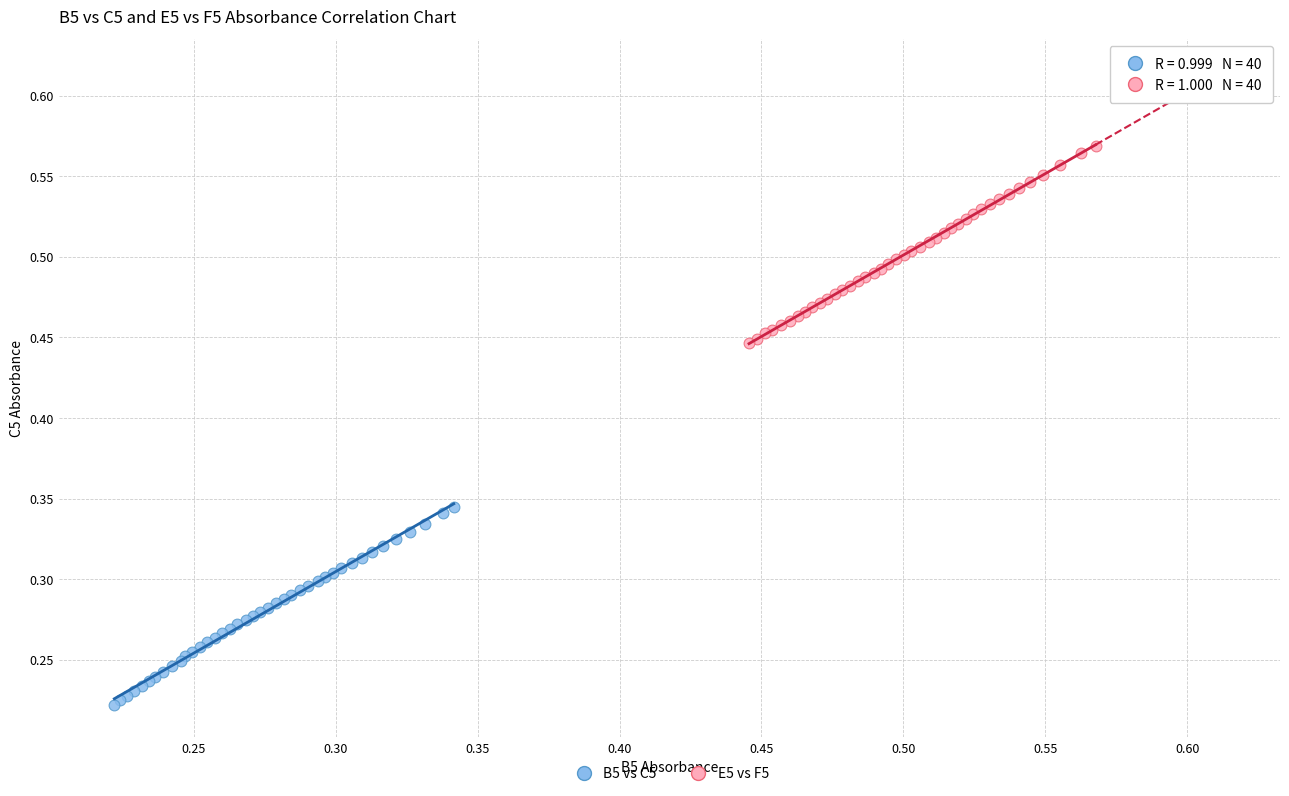

Which series reaches the maximum Y coordinate?

E5 vs F5